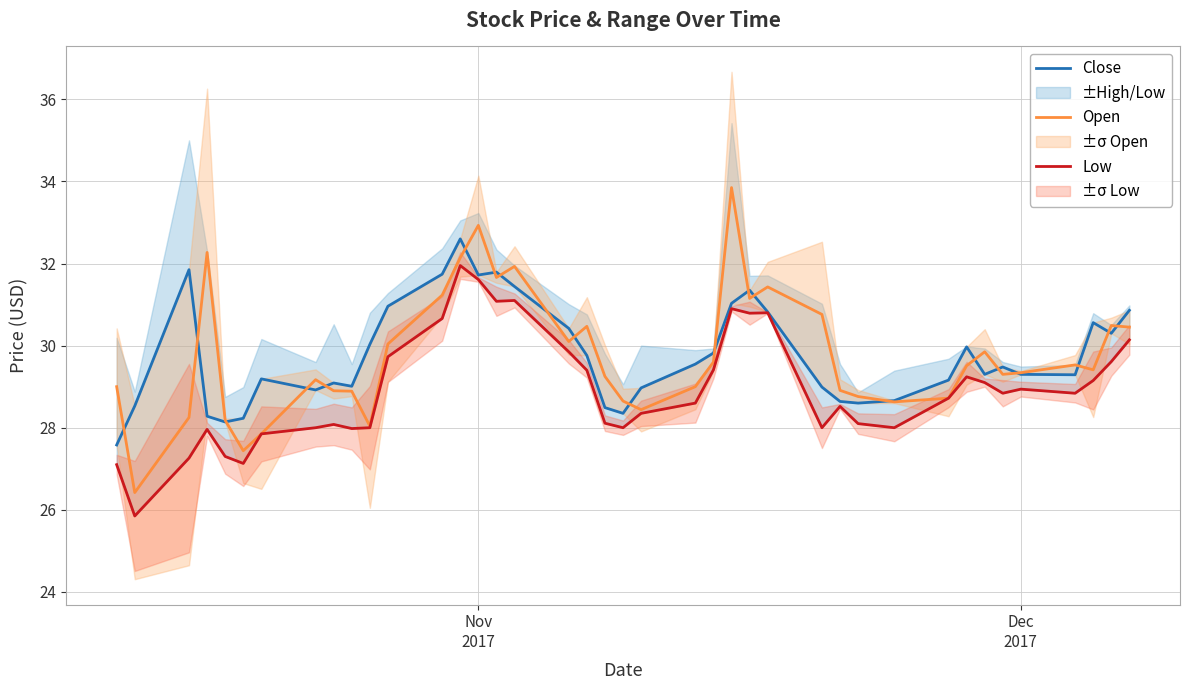

What is the maximum value for Open?

33.9